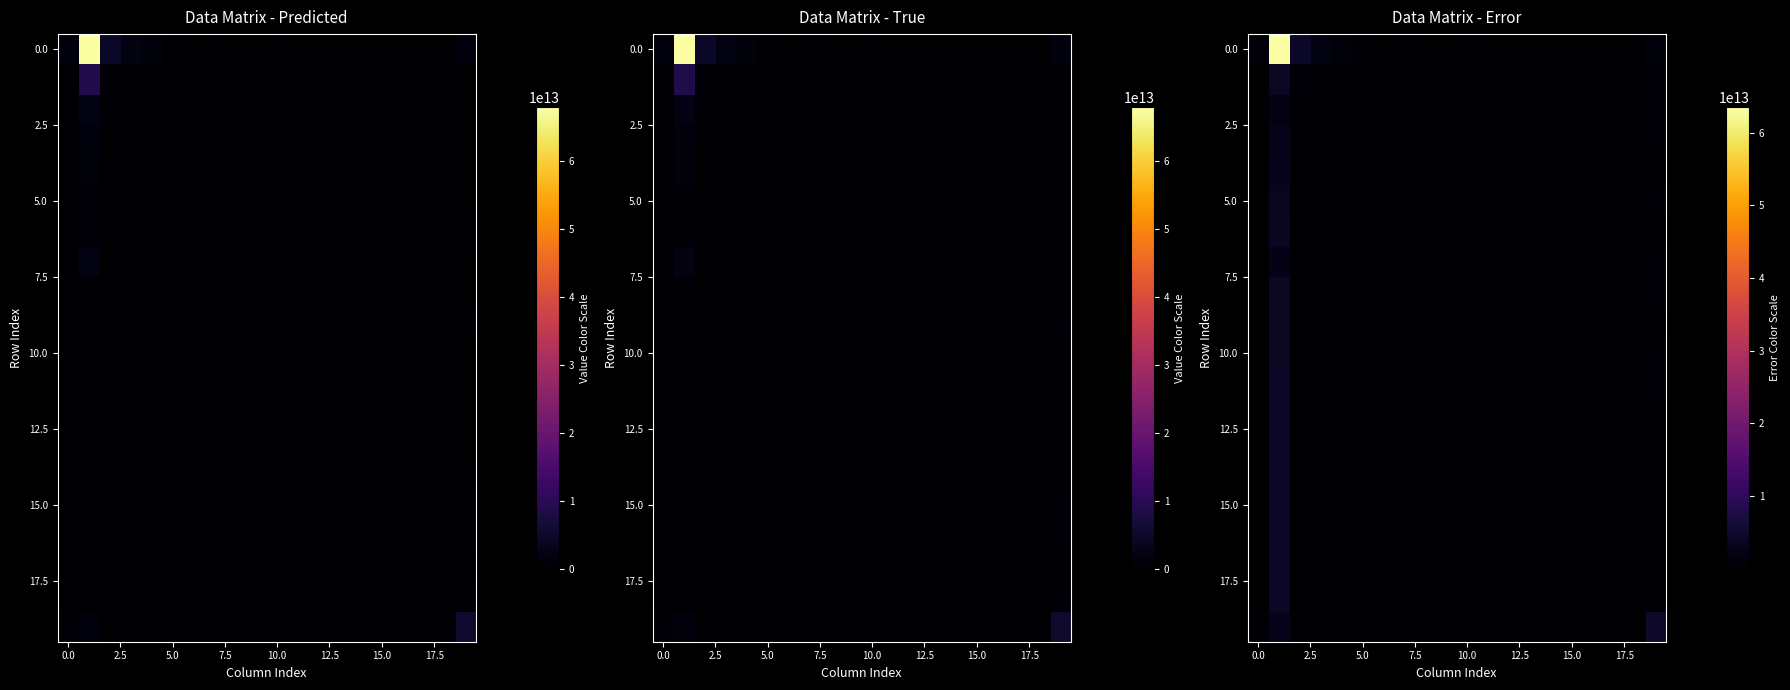

What is the difference between the row_5 values at 18 and 15?

7317287790.0